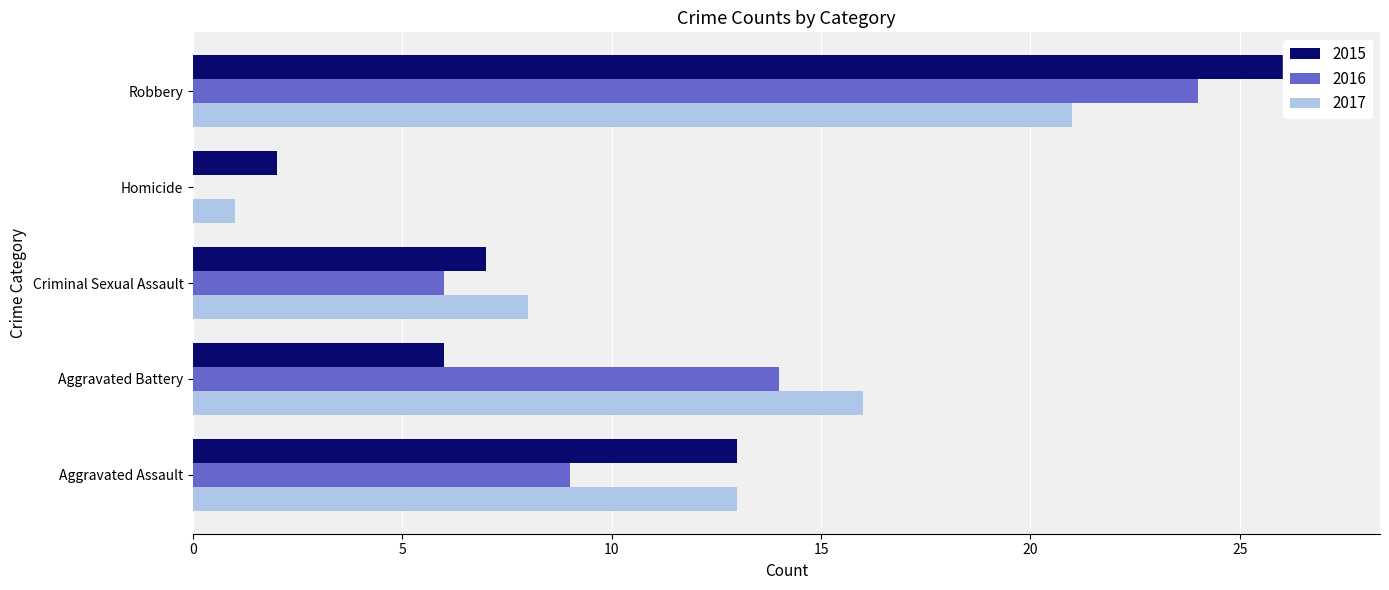

What is the total value across all series at Homicide?

3